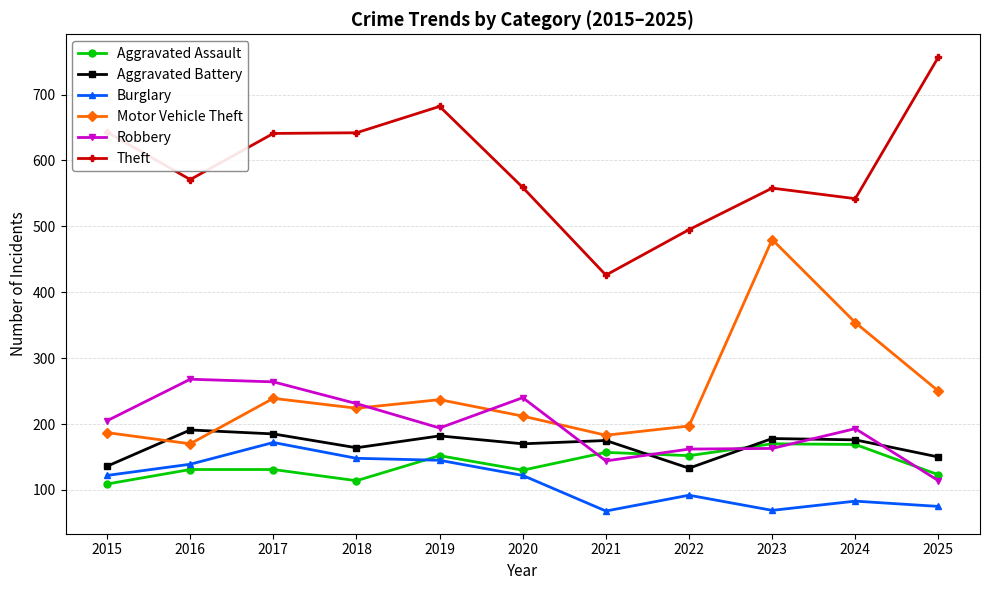

What is the highest value of the Robbery series?

268